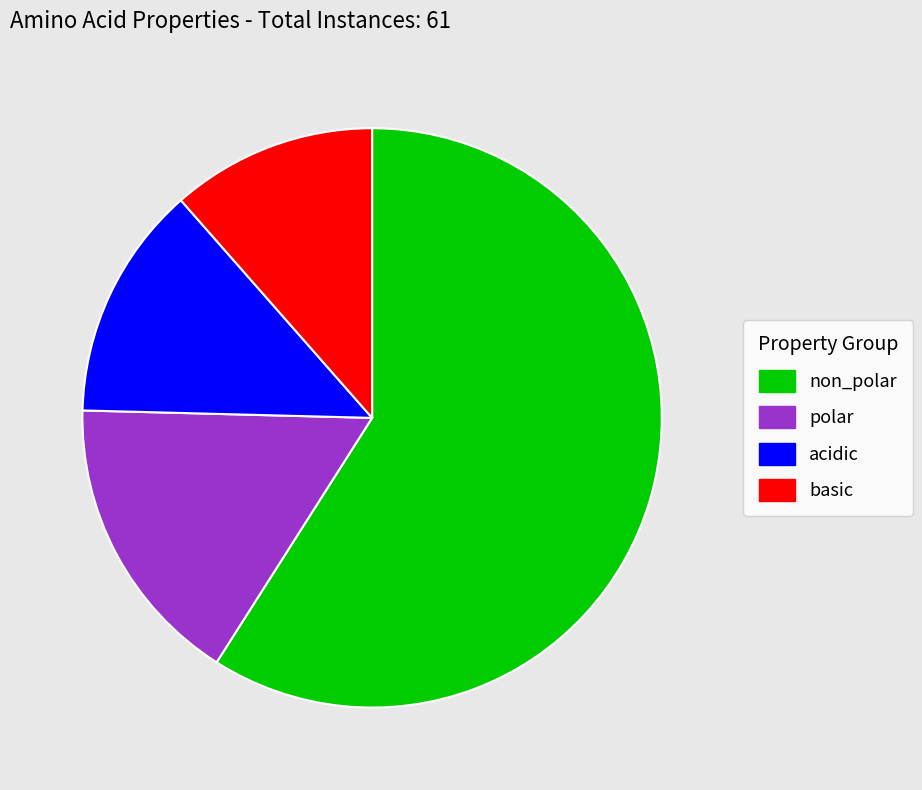

Which slice represents more than half of the pie?

non_polar